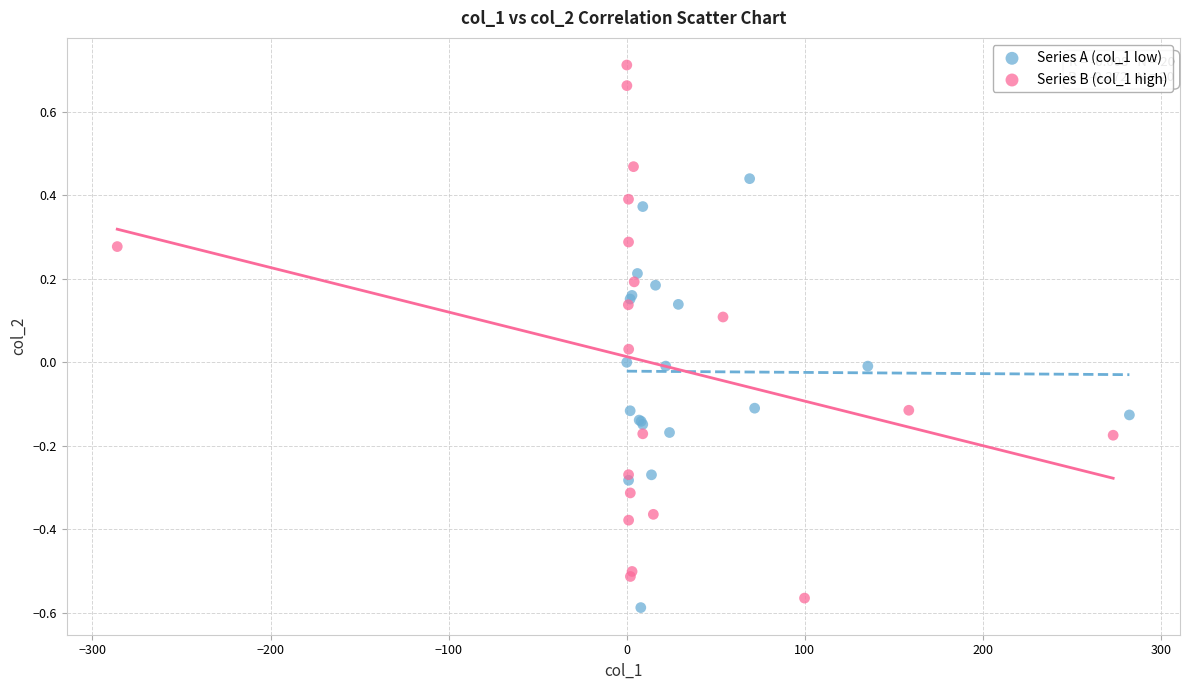

Which series has the widest spread of Y values?

Series B (col_1 high)